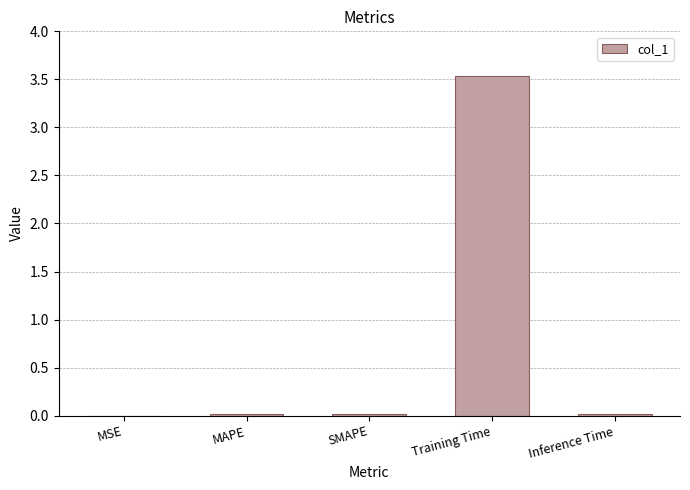

Which has a higher value, MAPE or Training Time?

Training Time